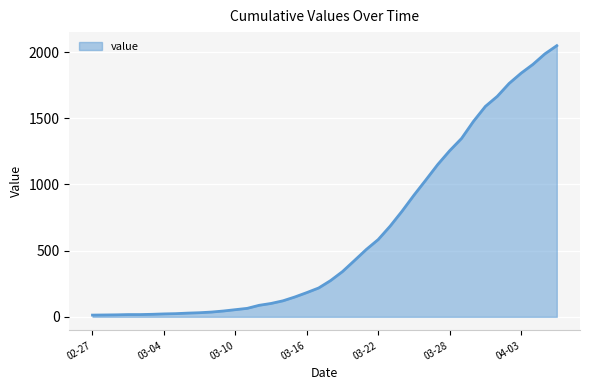

What is the greatest value displayed?

2049